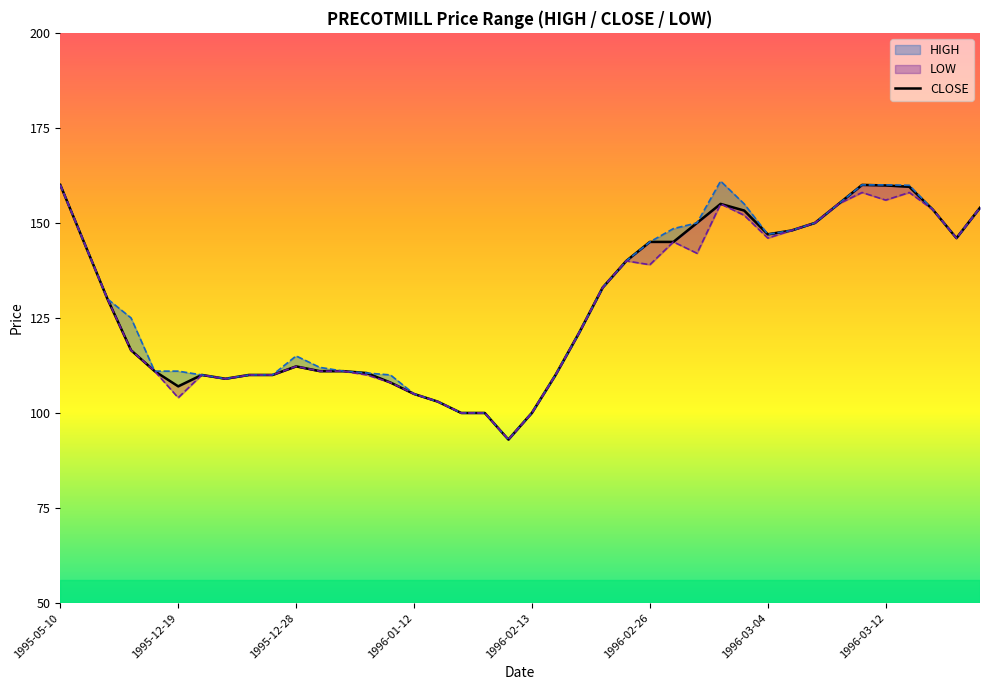

What is the greatest value displayed?

160.0